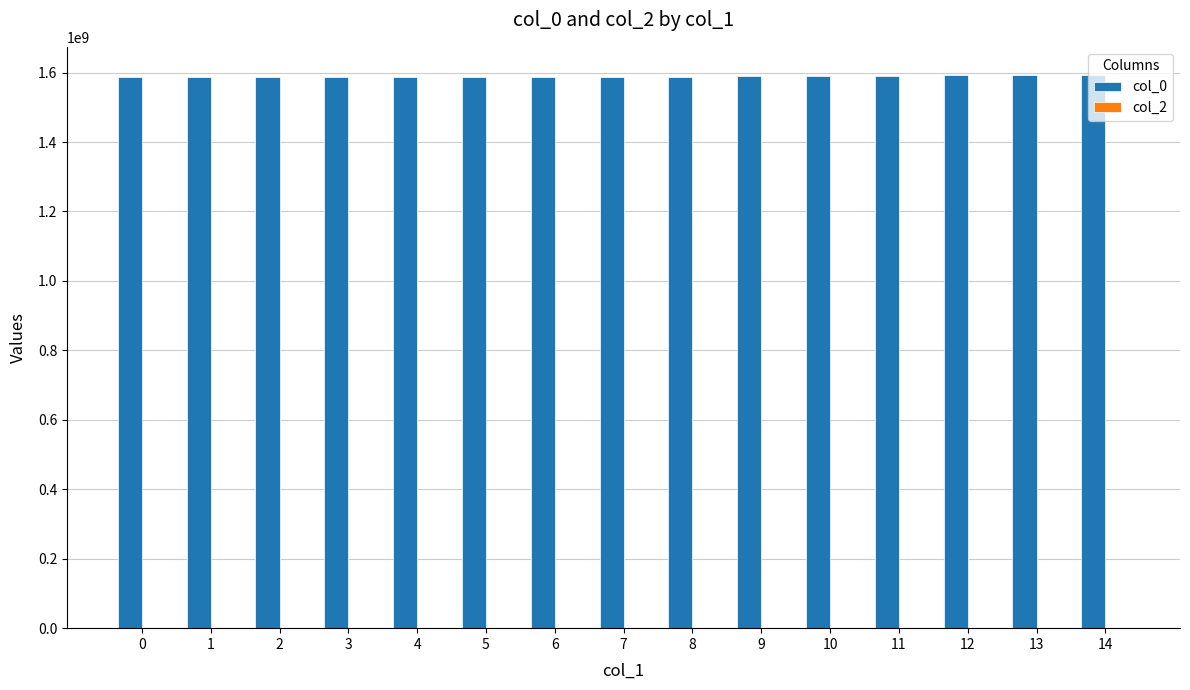

Approximately how many times larger is the value at 3 compared to 14?

1.0